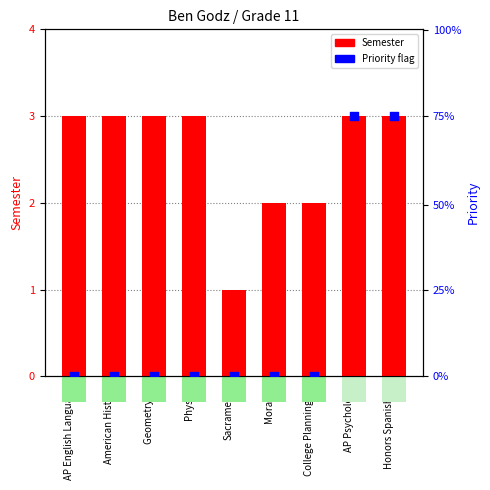

Which series has the largest Y range (max minus min)?

Priority (scaled)